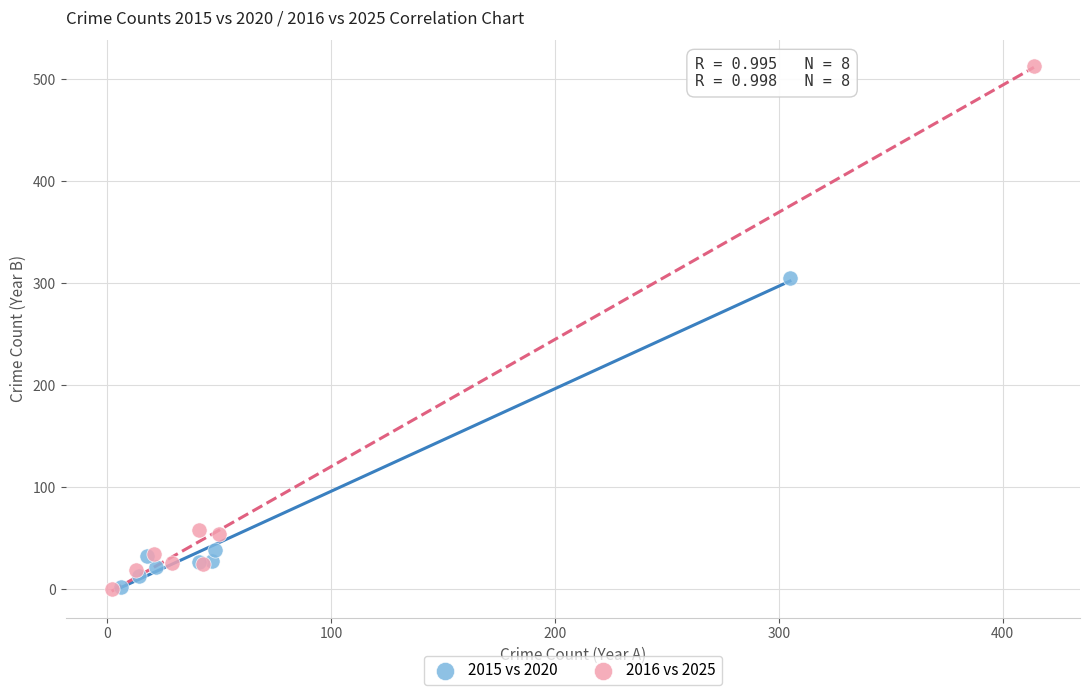

Which series reaches the maximum Y coordinate?

2016 vs 2025